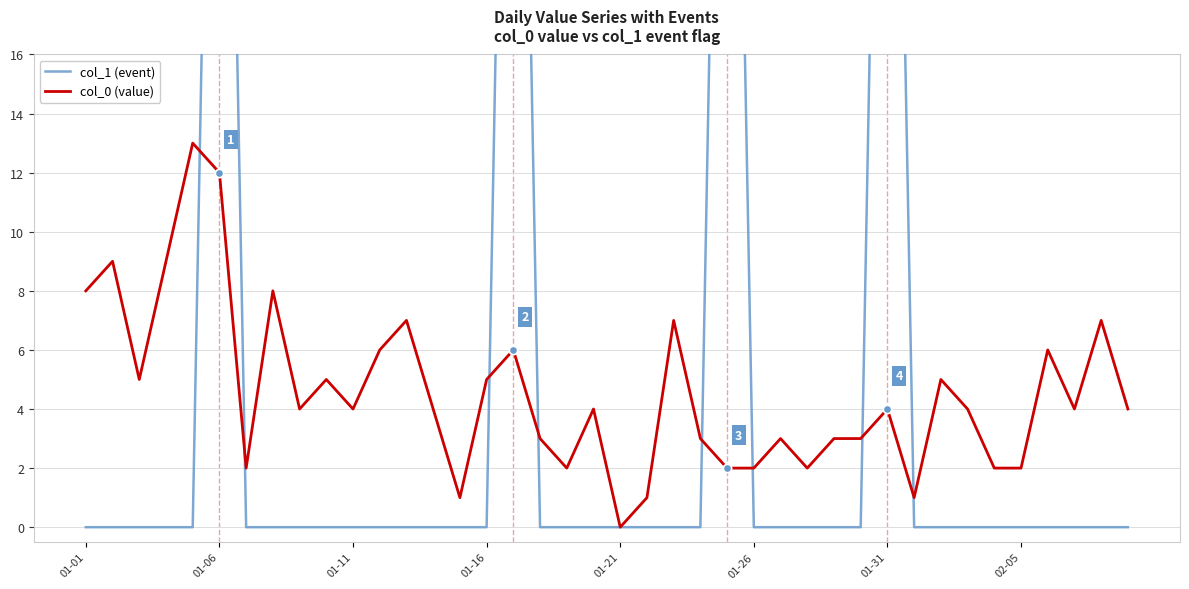

Is it true that col_0 (value) equals 2 at 01-26?

True